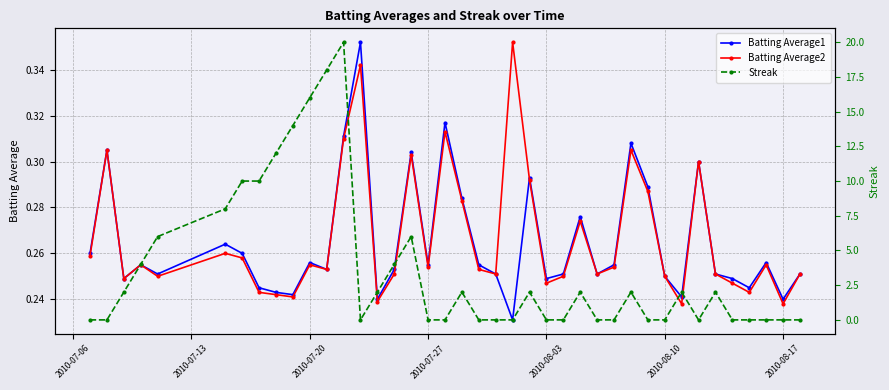

Does the chart display data point markers on the line(s)?

Yes